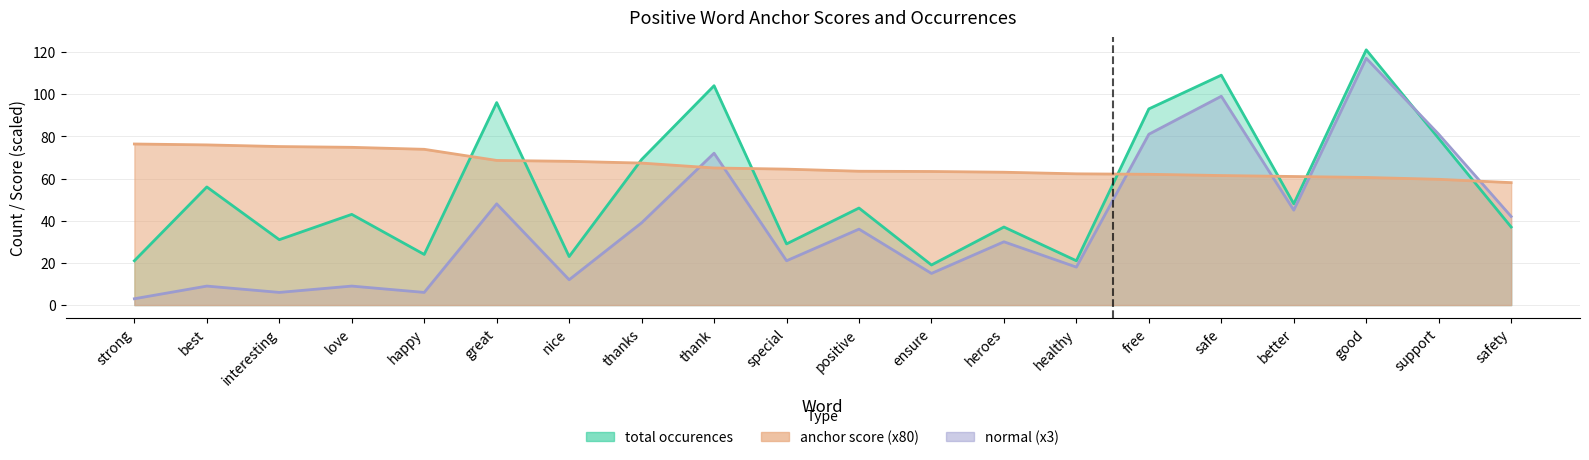

How many values in the total occurences series exceed 46?

9